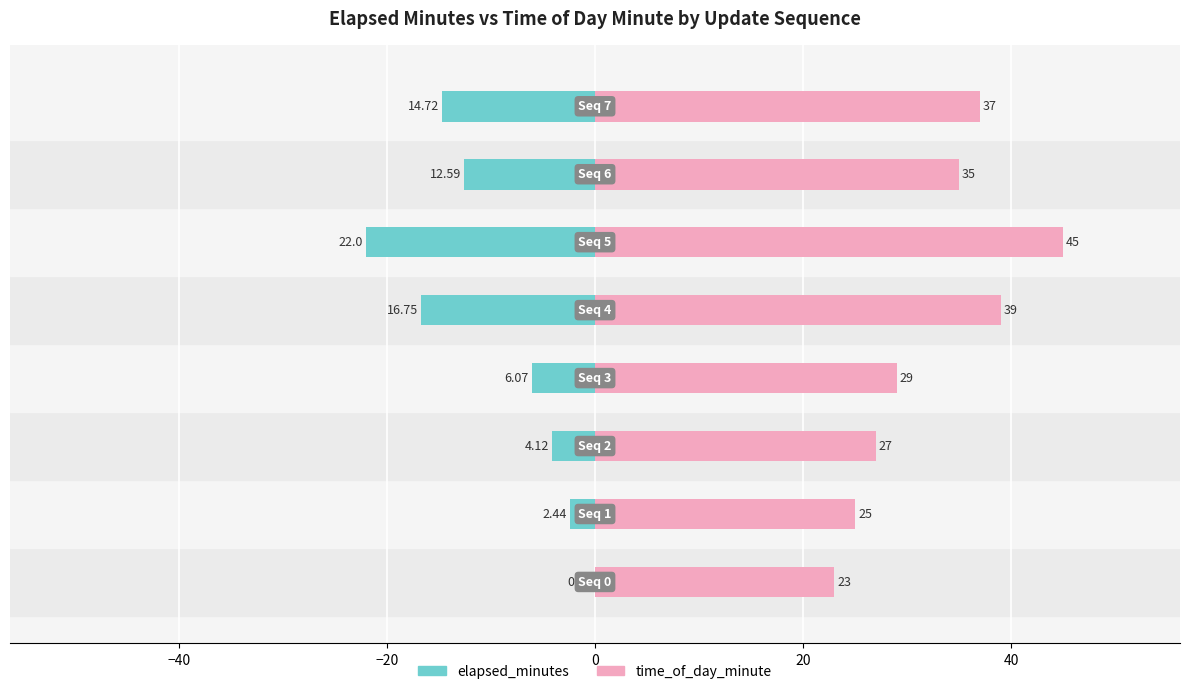

True or false: elapsed_minutes has a value of -9.7 at 0.

False